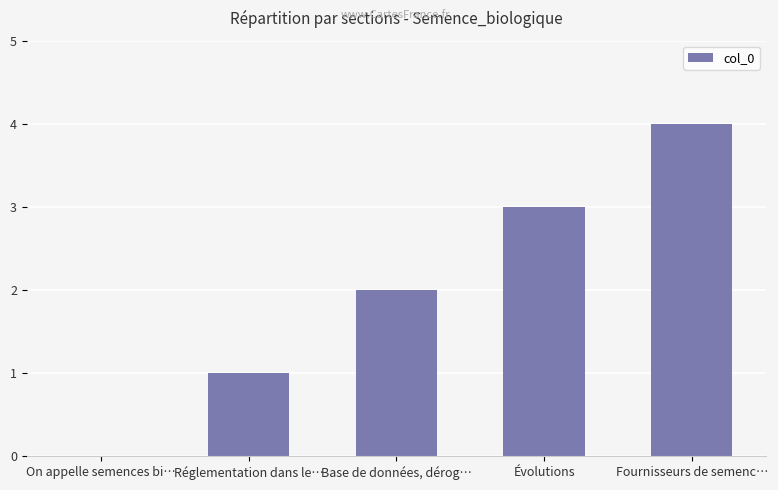

What is the sum of all values?

10